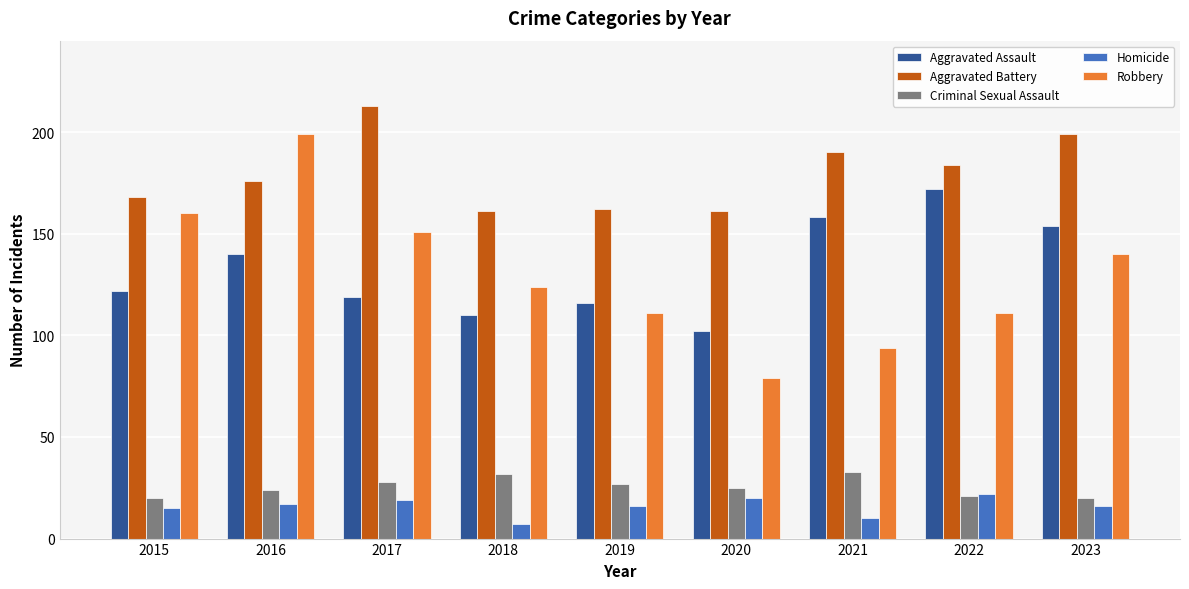

The Criminal Sexual Assault series shows 32 at 2022. True or false?

False